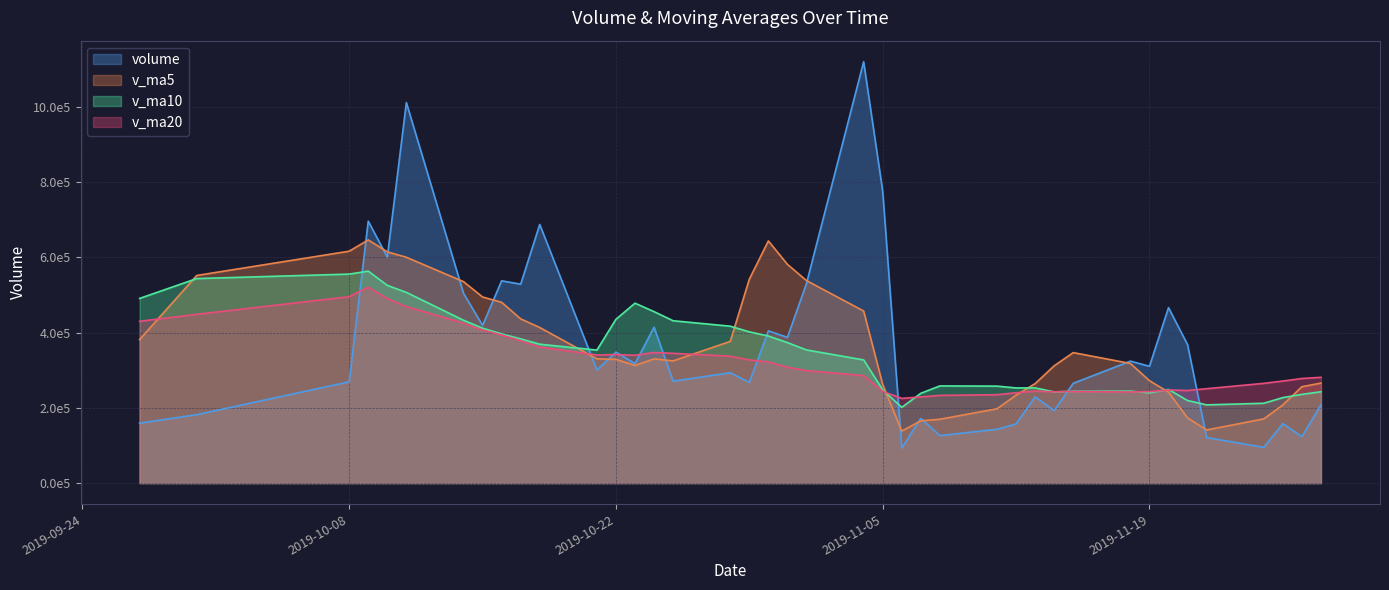

What value does the v_ma10 series have at 2019-11-28?

242794.2